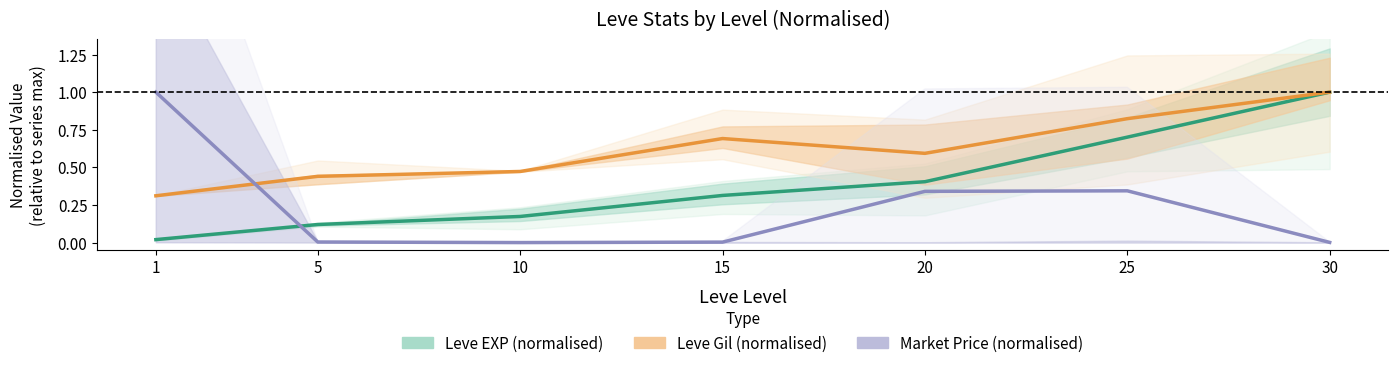

What is the difference between the Leve Gil (normalised) values at 5 and 25?

0.4